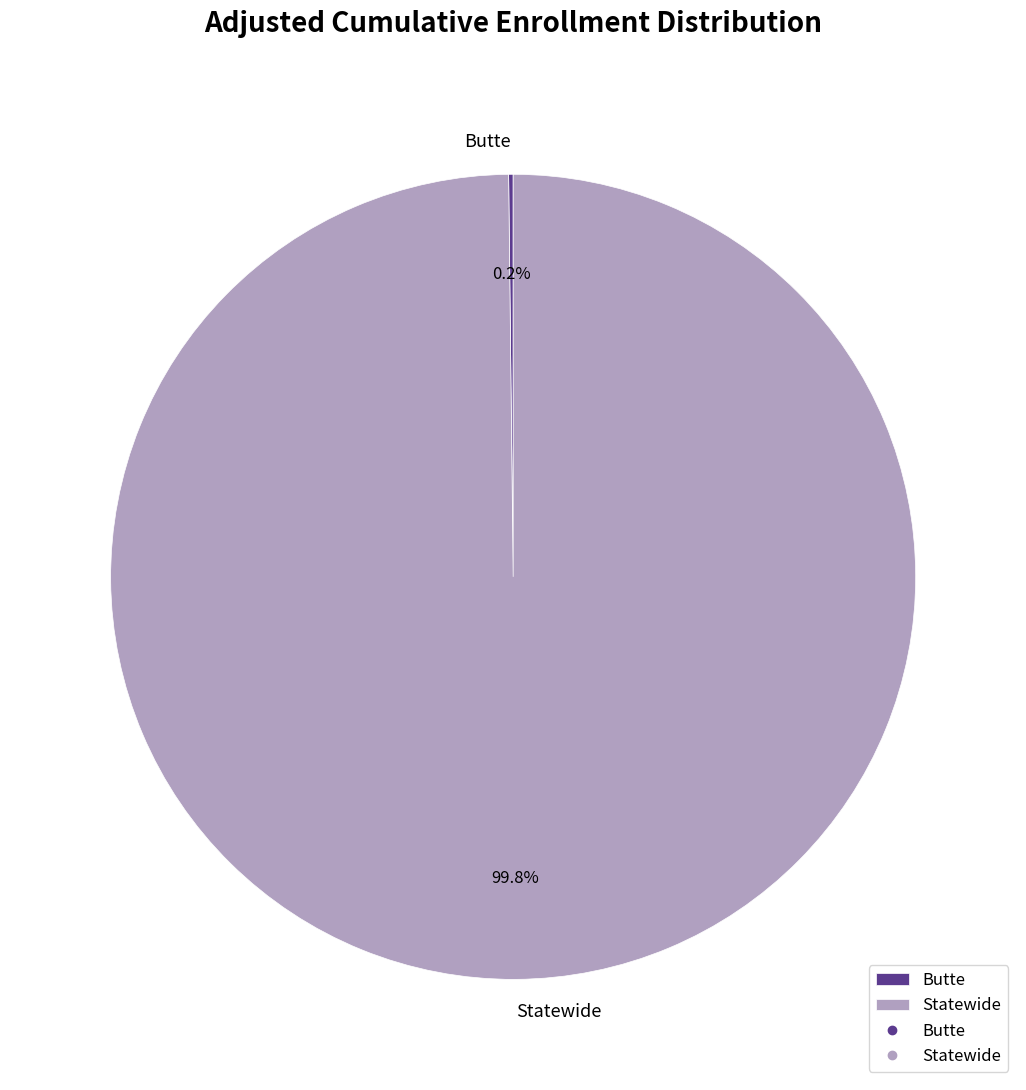

Does Statewide represent more than half of the total?

Yes